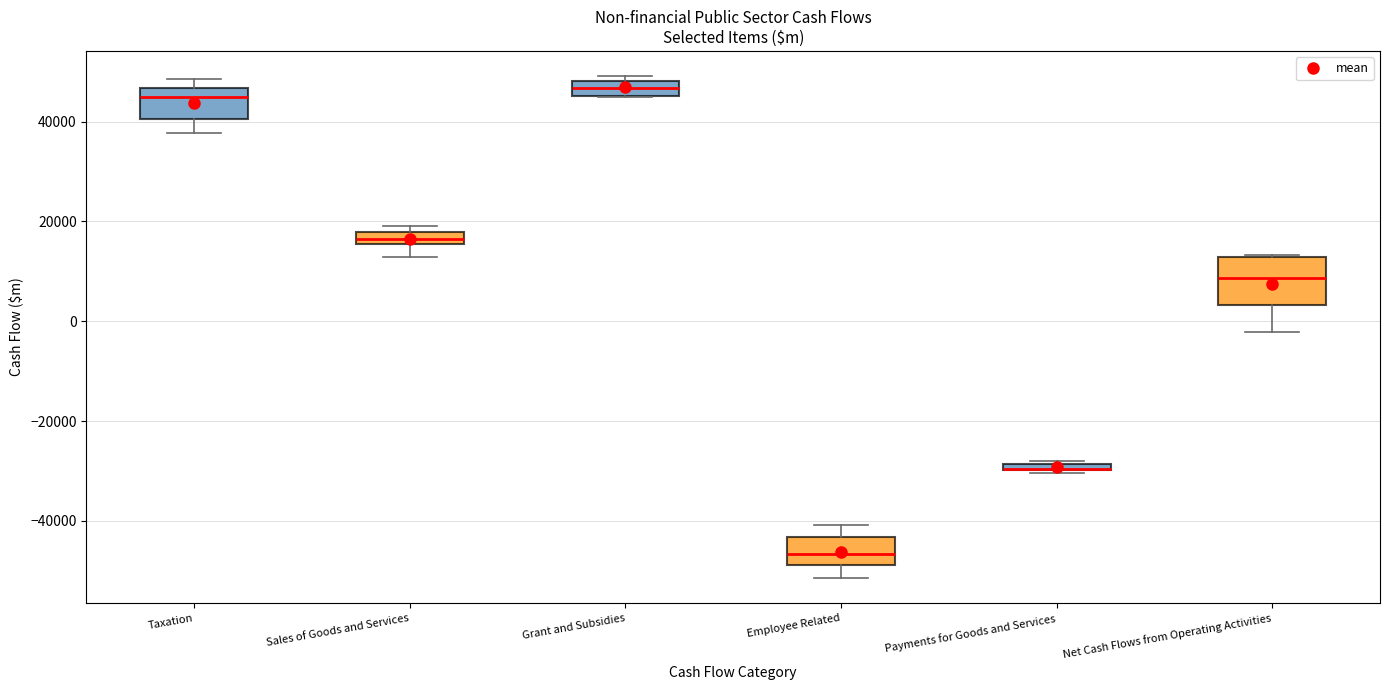

Comparing the boxes themselves (not the whiskers), which one is the tallest?

Net Cash Flows from Operating Activities